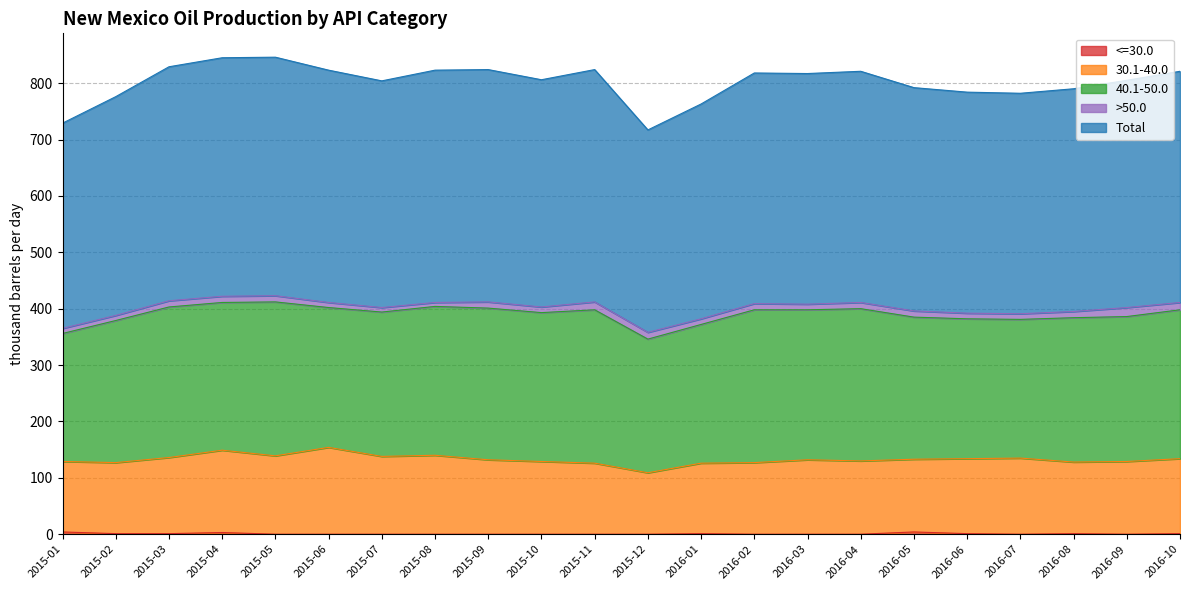

True or false: Total and <=30.0 intersect in this chart.

False